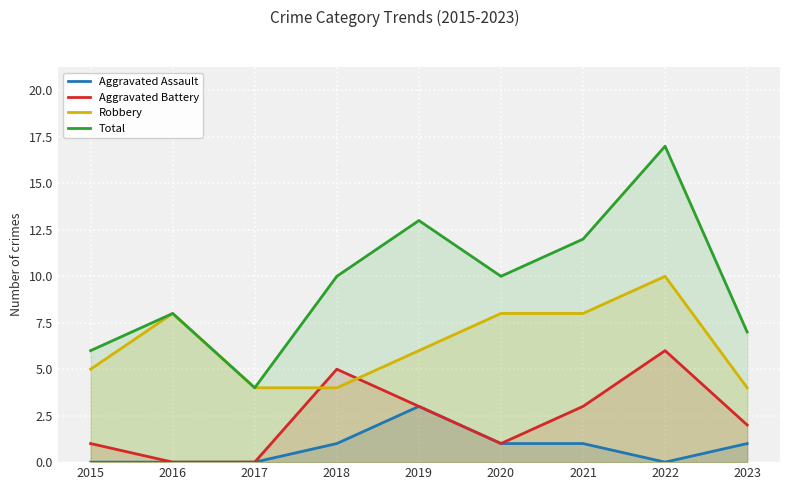

The value of Aggravated Assault at 2016 is 0. True or false?

True